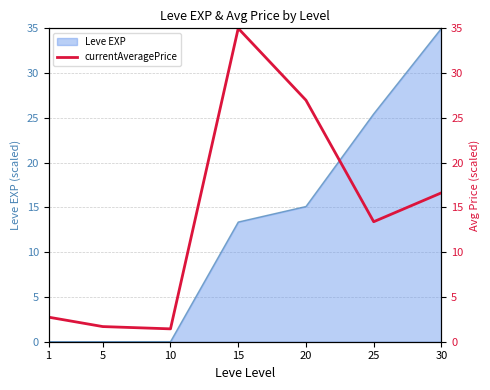

What is the maximum value for Leve EXP?

35.0